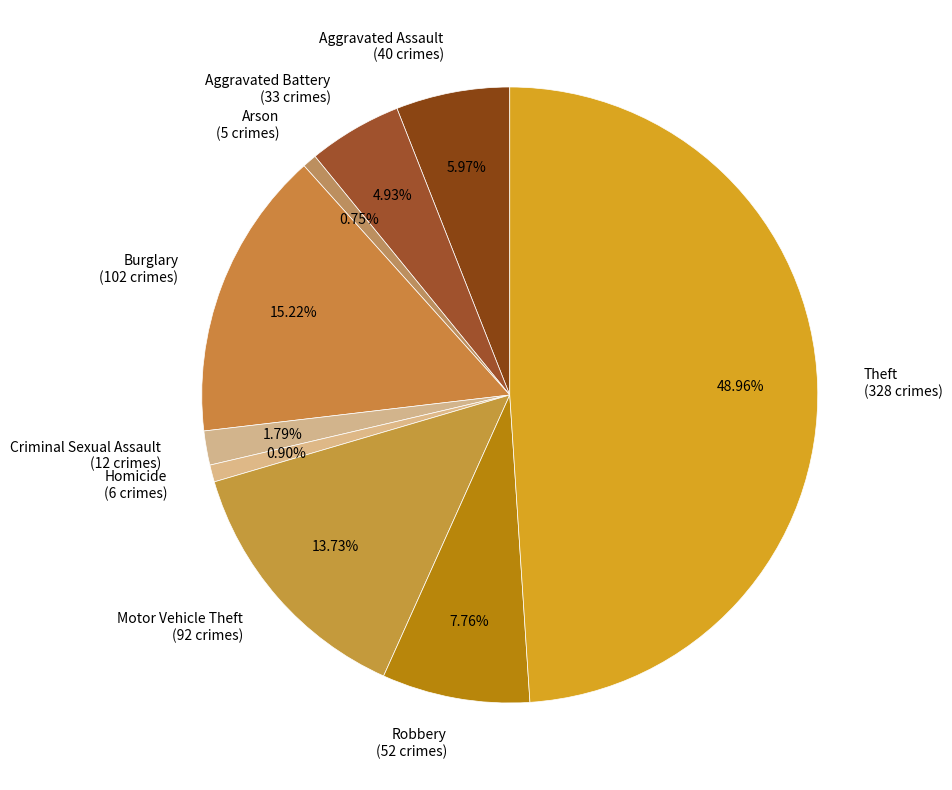

Does Motor Vehicle Theft (92 crimes) account for over 50% of the chart?

No